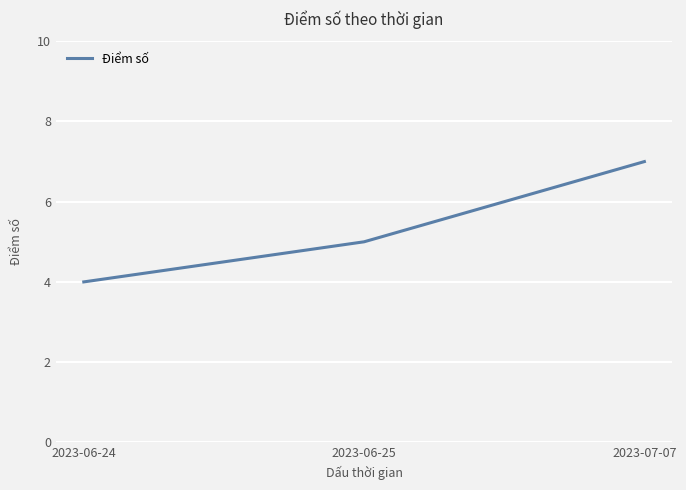

The chart shows a value of 4 at 2023-06-24. True or false?

True